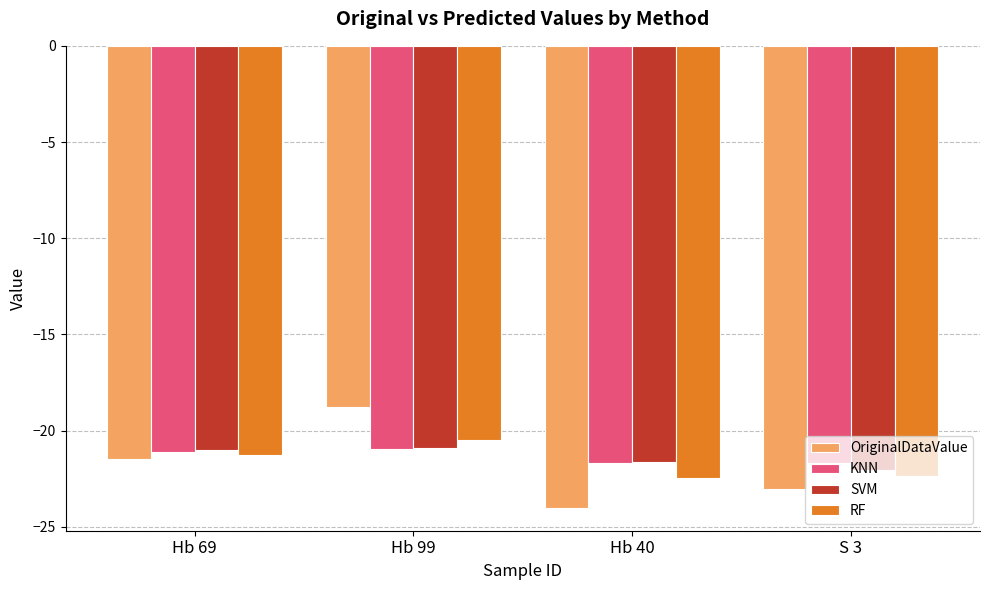

How many data points does each series have?

4